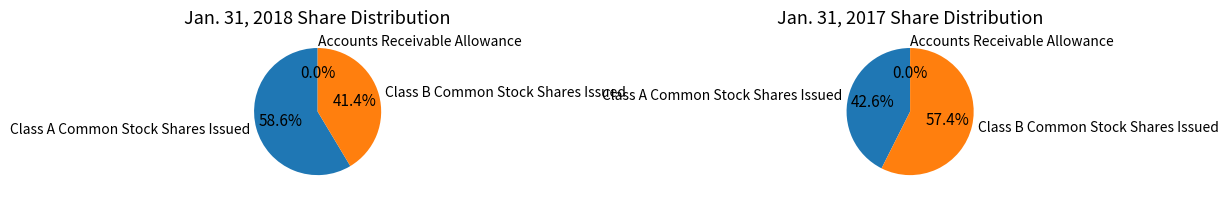

What is the change in value from Class A Common Stock Shares Issued to Accounts Receivable Allowance?

-129501180